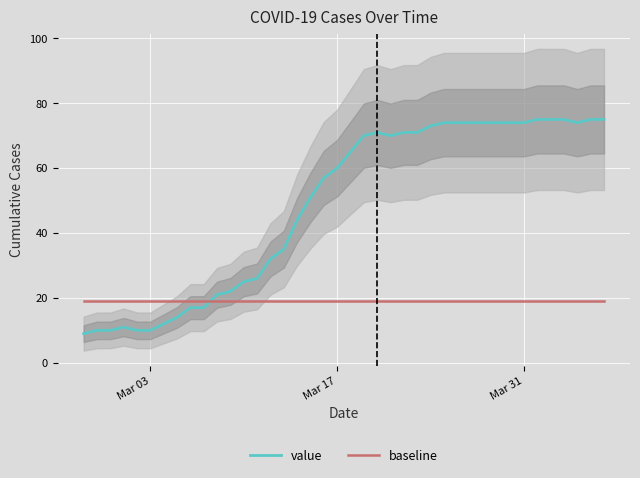

What is the smallest value displayed?

9.0